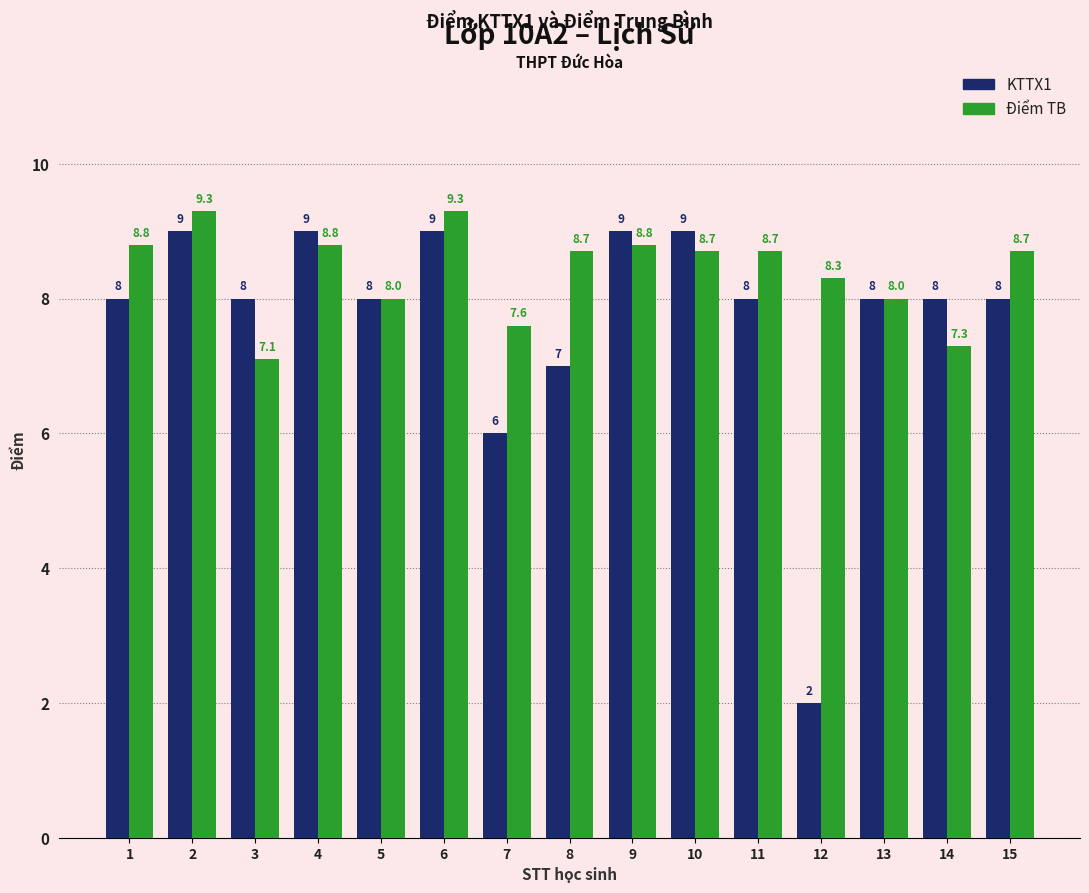

What is the approximate value of KTTX1 at 6?

9.0